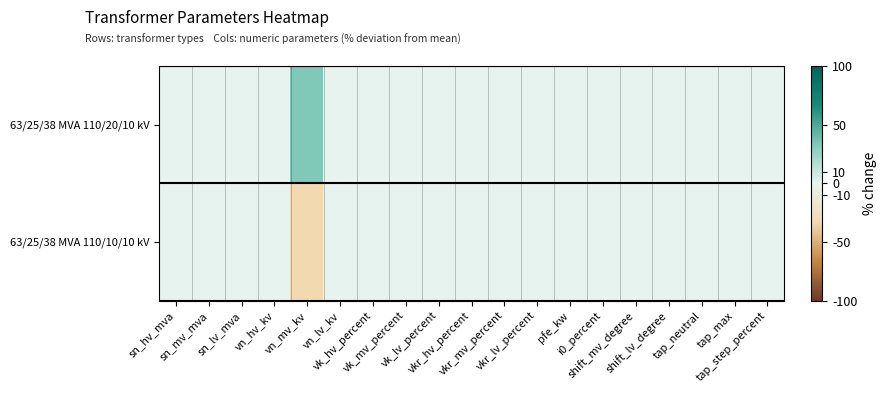

Reading right to left, extract all data points from this chart.

63/25/38 MVA 110/20/10 kV: tap_step_percent=0.0	tap_max=0.0	tap_neutral=0.0	shift_lv_degree=0.0	shift_mv_degree=0.0	i0_percent=0.0	pfe_kw=0.0	vkr_lv_percent=0.0	vkr_mv_percent=0.0	vkr_hv_percent=0.0	vk_lv_percent=0.0	vk_mv_percent=0.0	vk_hv_percent=0.0	vn_lv_kv=0.0	vn_mv_kv=33.3	vn_hv_kv=0.0	sn_lv_mva=0.0	sn_mv_mva=0.0	sn_hv_mva=0.0
63/25/38 MVA 110/10/10 kV: tap_step_percent=0.0	tap_max=0.0	tap_neutral=0.0	shift_lv_degree=0.0	shift_mv_degree=0.0	i0_percent=0.0	pfe_kw=0.0	vkr_lv_percent=0.0	vkr_mv_percent=0.0	vkr_hv_percent=0.0	vk_lv_percent=0.0	vk_mv_percent=0.0	vk_hv_percent=0.0	vn_lv_kv=0.0	vn_mv_kv=-33.3	vn_hv_kv=0.0	sn_lv_mva=0.0	sn_mv_mva=0.0	sn_hv_mva=0.0